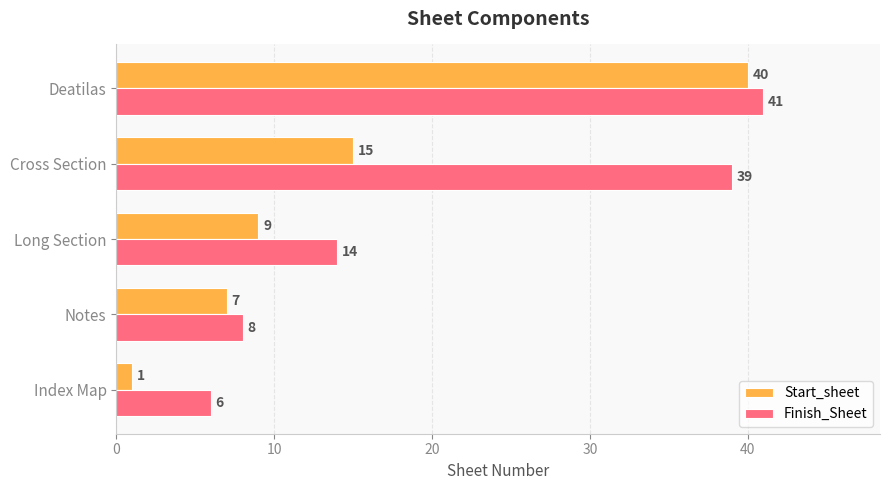

Which series changed the most between Index Map and Deatilas?

Start_sheet